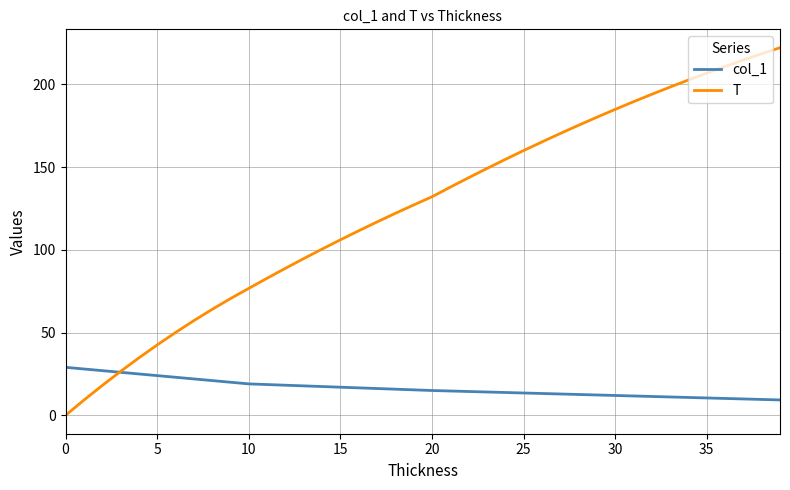

List the series in order of their peak value, lowest first.

col_1, T